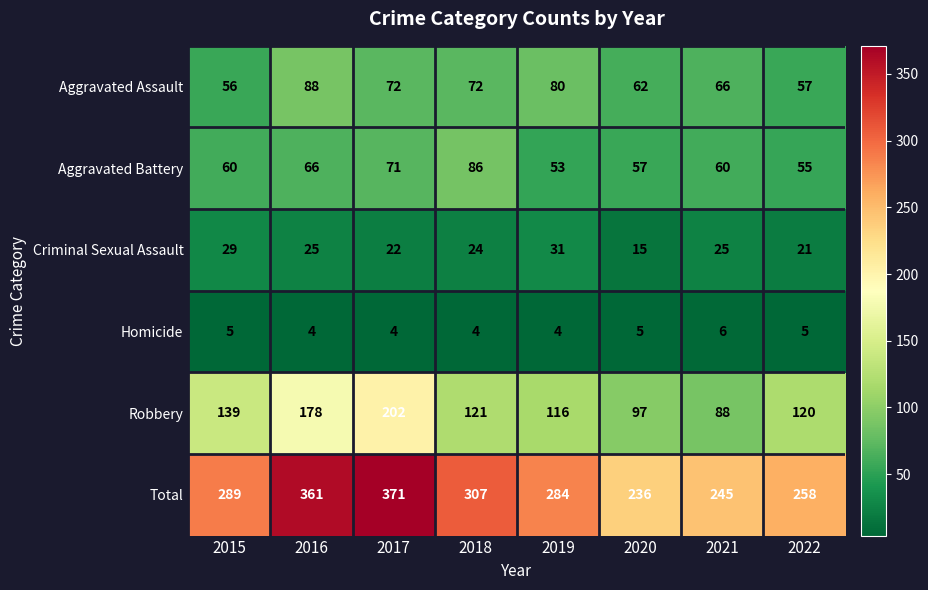

What is the sum of all Total values?

2351